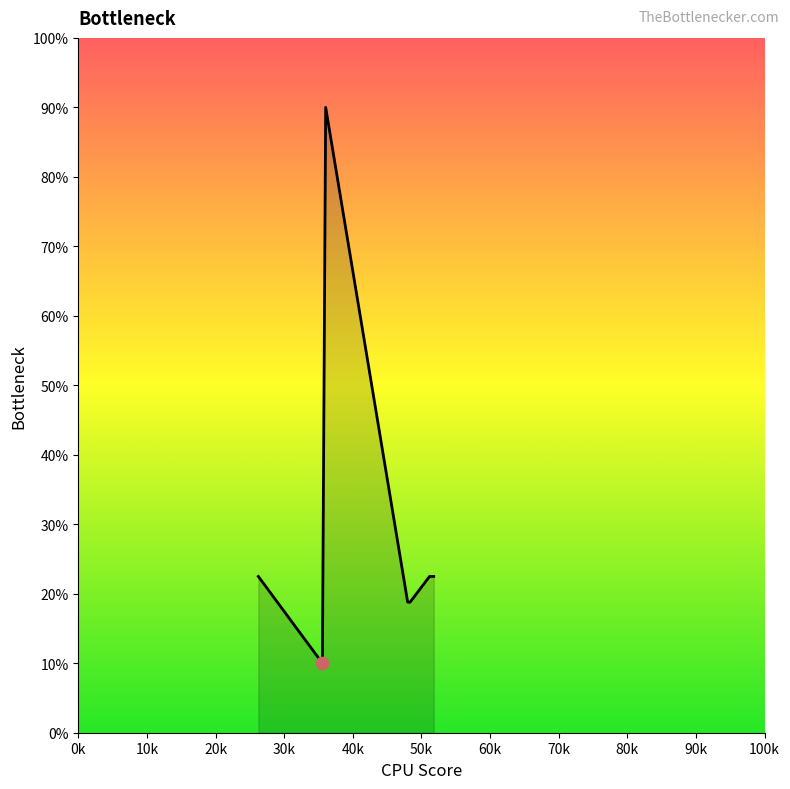

What is the difference between the maximum and minimum values?

80.0